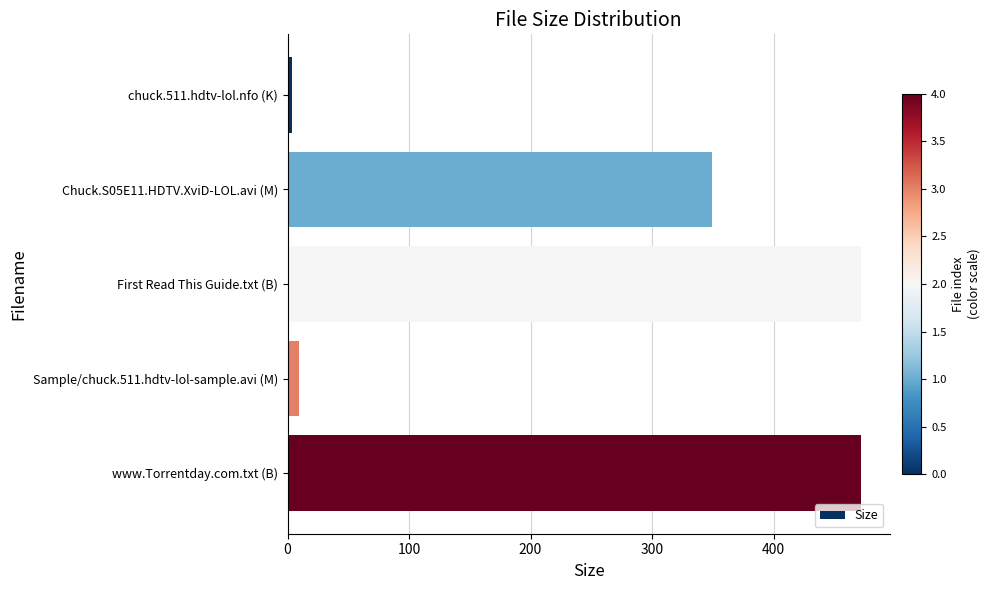

Reading top to bottom, what are all the values shown in this chart?

chuck.511.hdtv-lol.nfo (K)=3.7	Chuck.S05E11.HDTV.XviD-LOL.avi (M)=349.4	First Read This Guide.txt (B)=472.0	Sample/chuck.511.hdtv-lol-sample.avi (M)=9.2	www.Torrentday.com.txt (B)=472.0